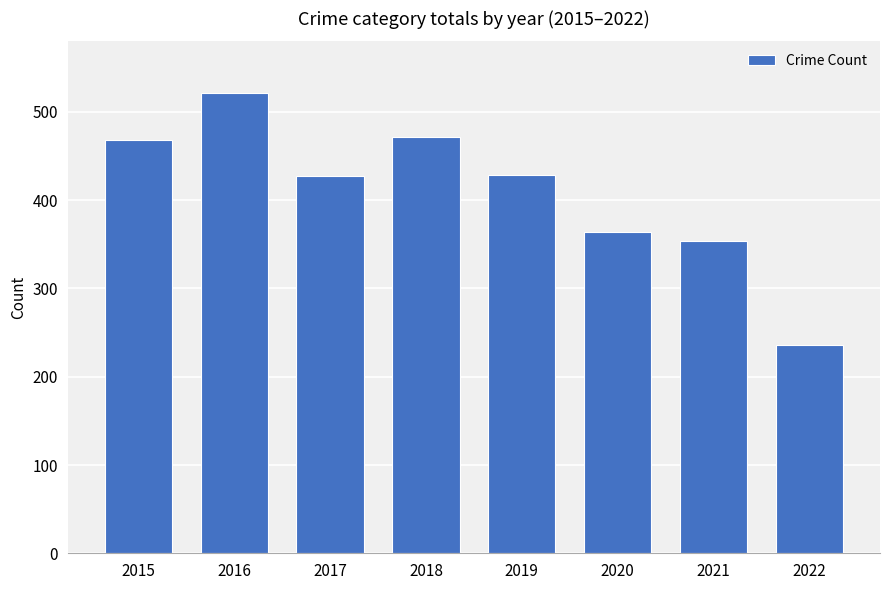

Does the chart contain stacked bars?

No